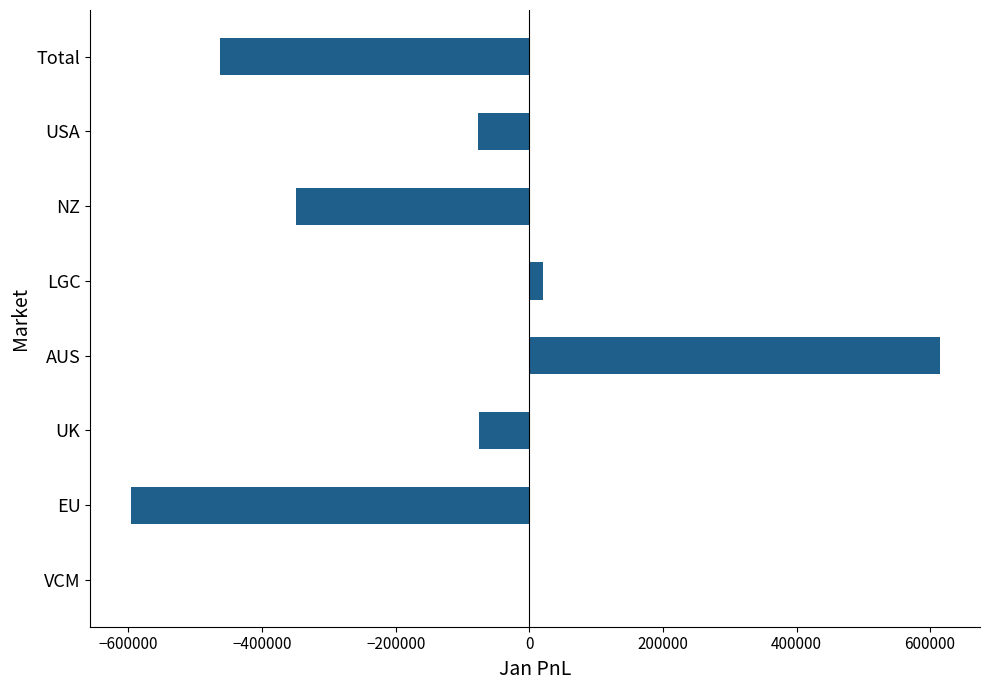

The chart shows a value of -146864.0 at EU. True or false?

False